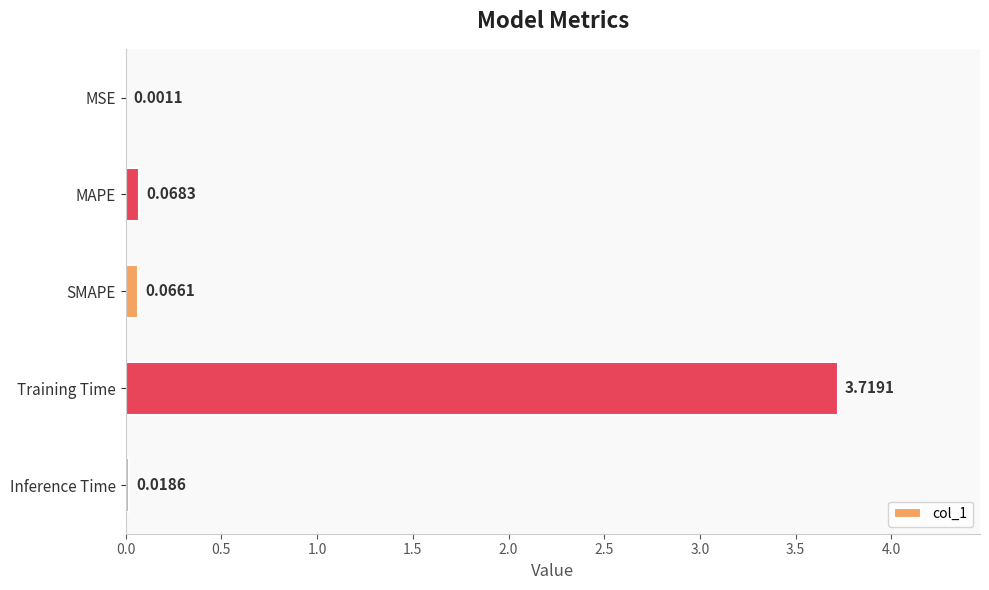

What is the sum of all values?

3.9